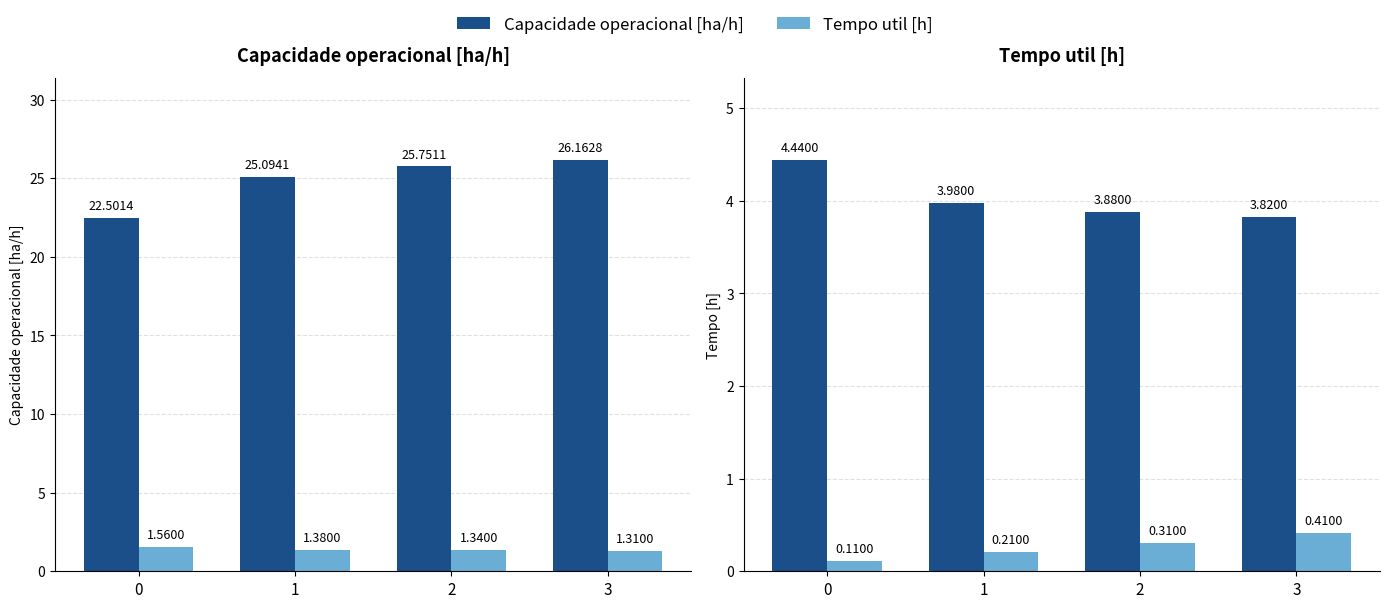

Reading right to left, list all the values displayed in this chart.

Capacidade operacional [ha/h]: 26.2	25.8	25.1	22.5
Tempo util [h]: 1.3	1.3	1.4	1.6
Tempo de missao [h]: 3.8	3.9	4.0	4.4
Autonomia Projetada [h]: 0.4	0.3	0.2	0.1